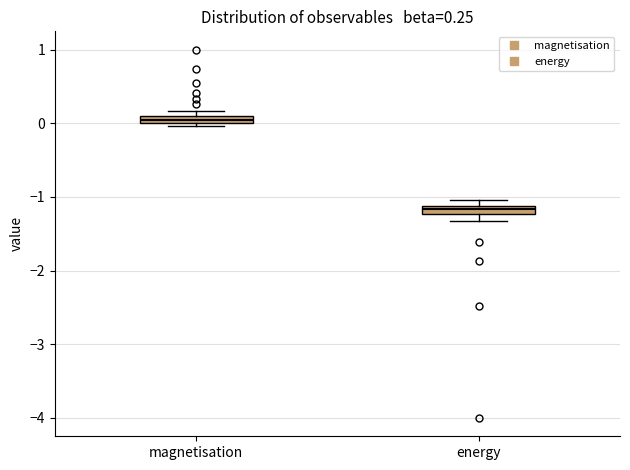

Which box has the highest median line?

magnetisation